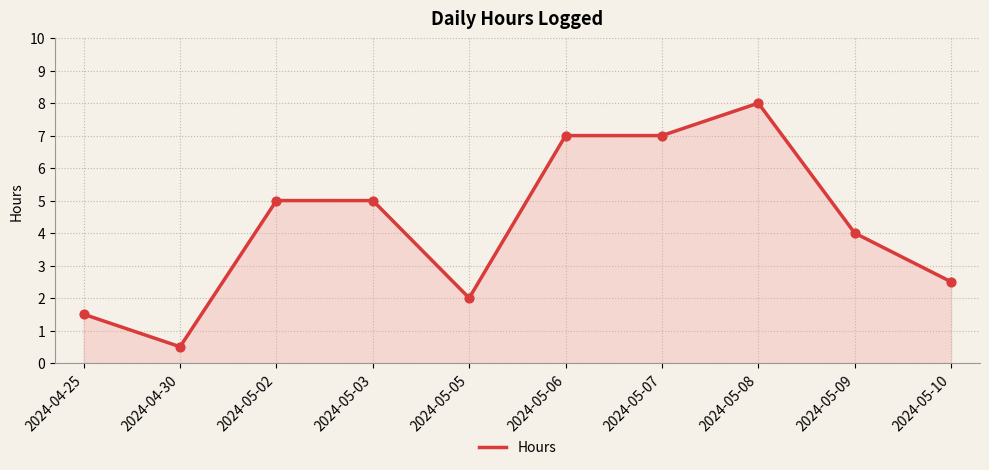

What is the ratio of the value at 2024-05-08 to the value at 2024-05-07?

1.1